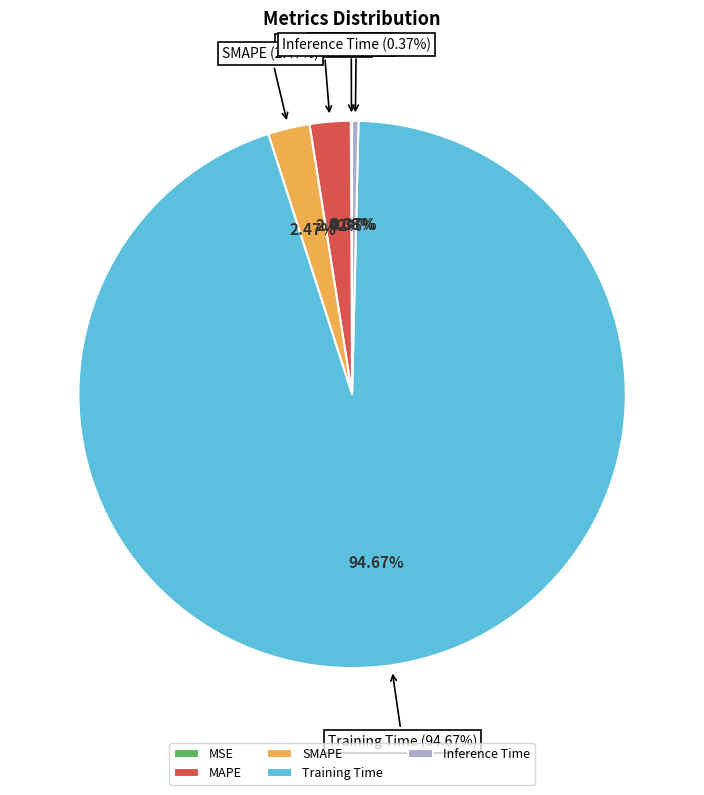

Is there any slice that represents more than half of the pie?

Yes